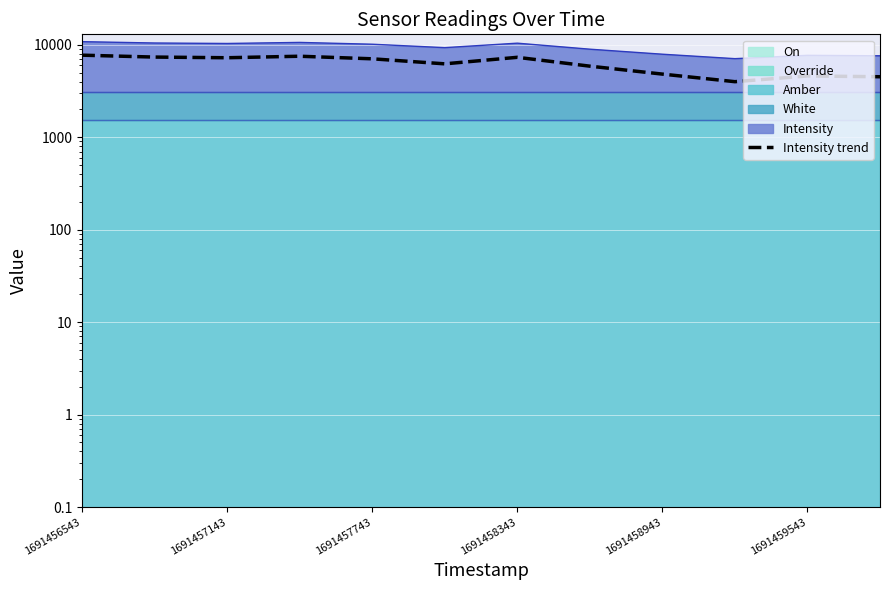

The value at 1691456543 is 12336.4. True or false?

False